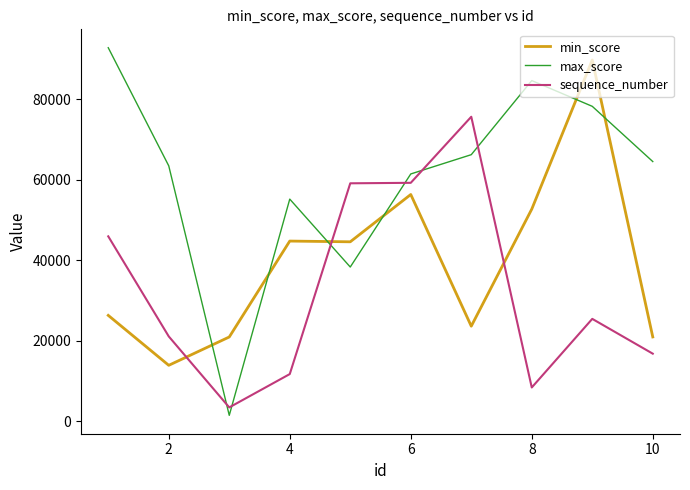

Which series ends up on top after the final intersection of min_score and max_score?

max_score